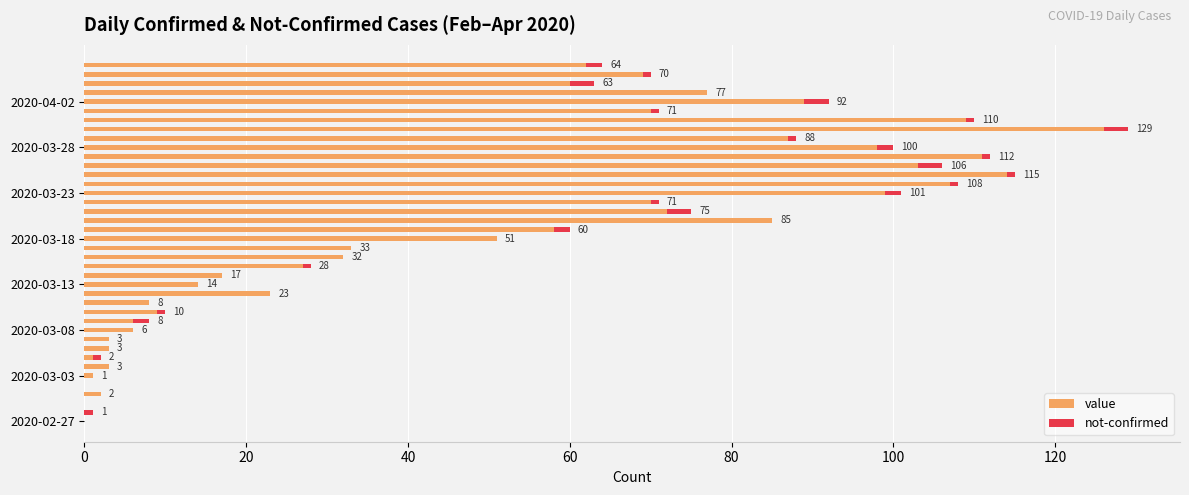

What is the maximum value for value?

126